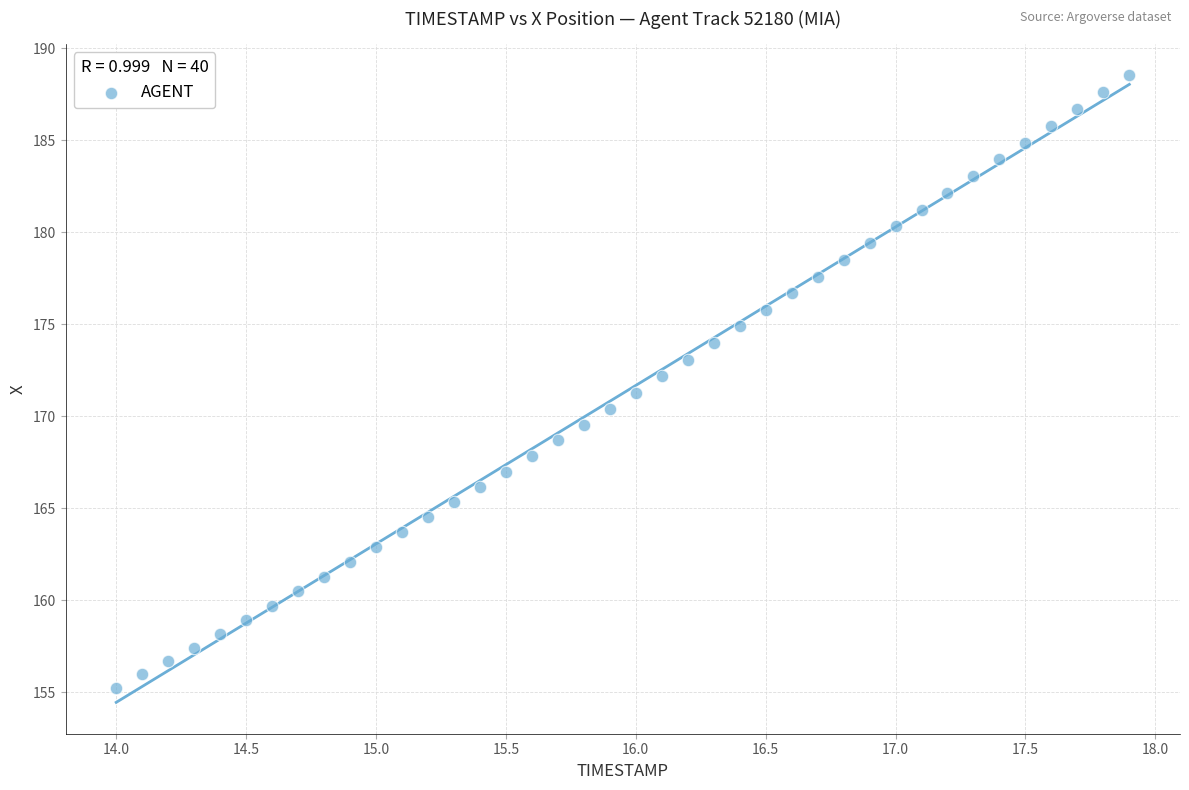

What is the range of Y values (max minus min)?

33.3